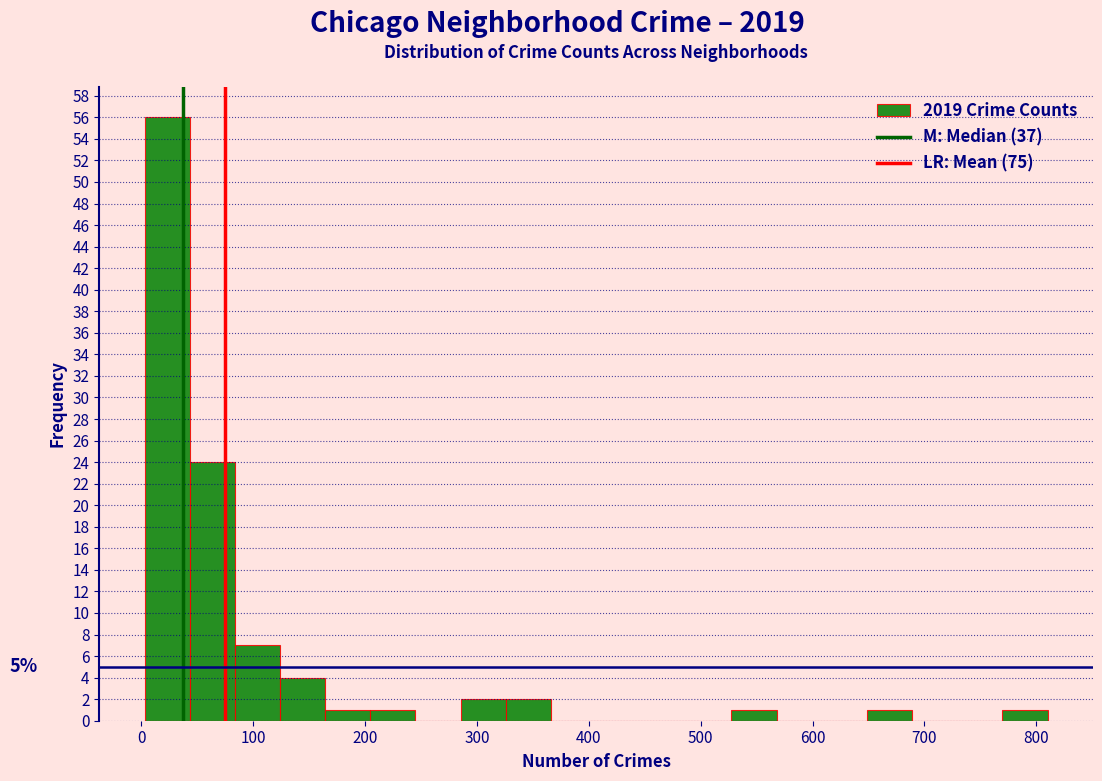

Over which range of the x-axis is the bar tallest?

0 to 40